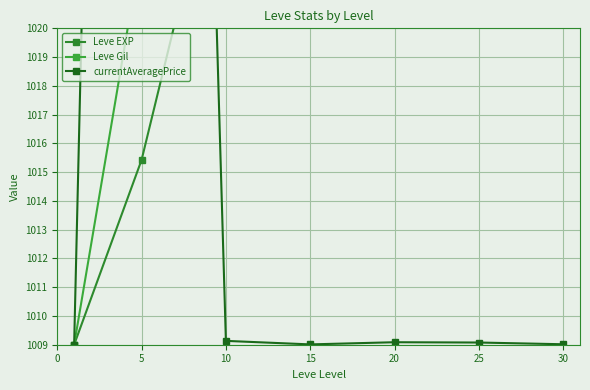

At 5, list the series in order from largest to smallest.

currentAveragePrice, Leve Gil, Leve EXP